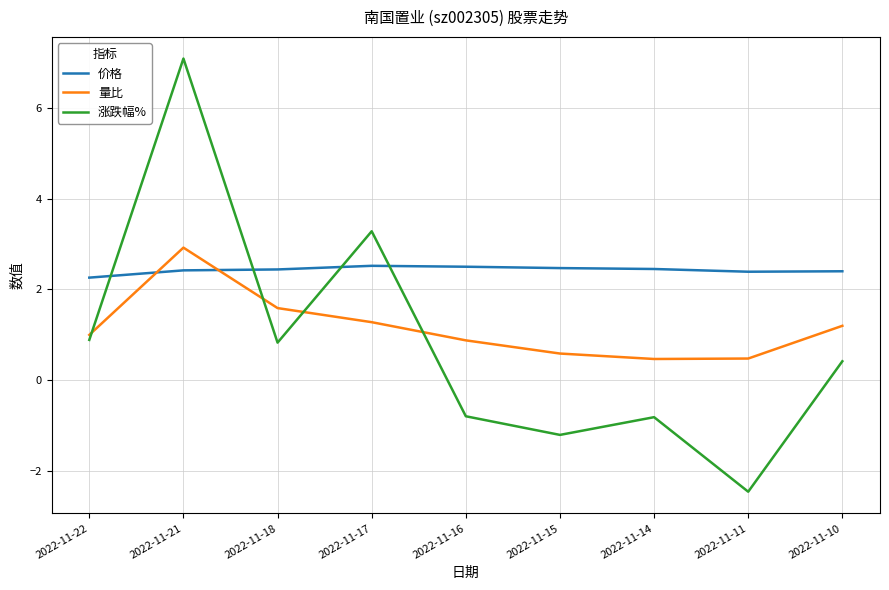

Which category has the lowest value in the 价格 series?

2022-11-22